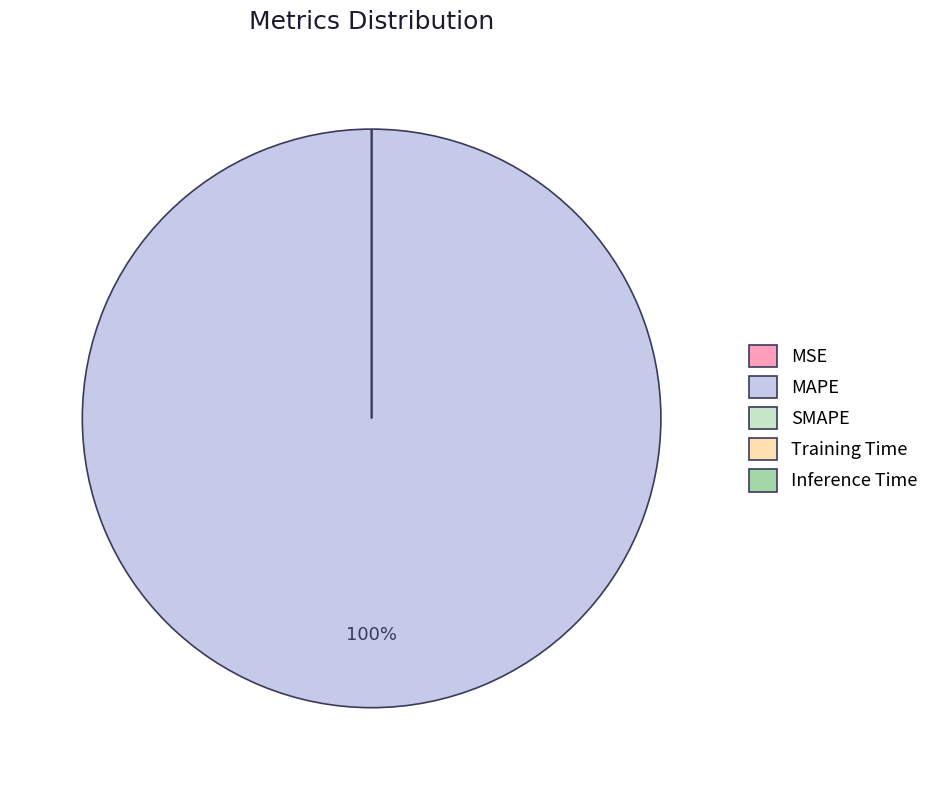

How many segments does this pie chart have?

5